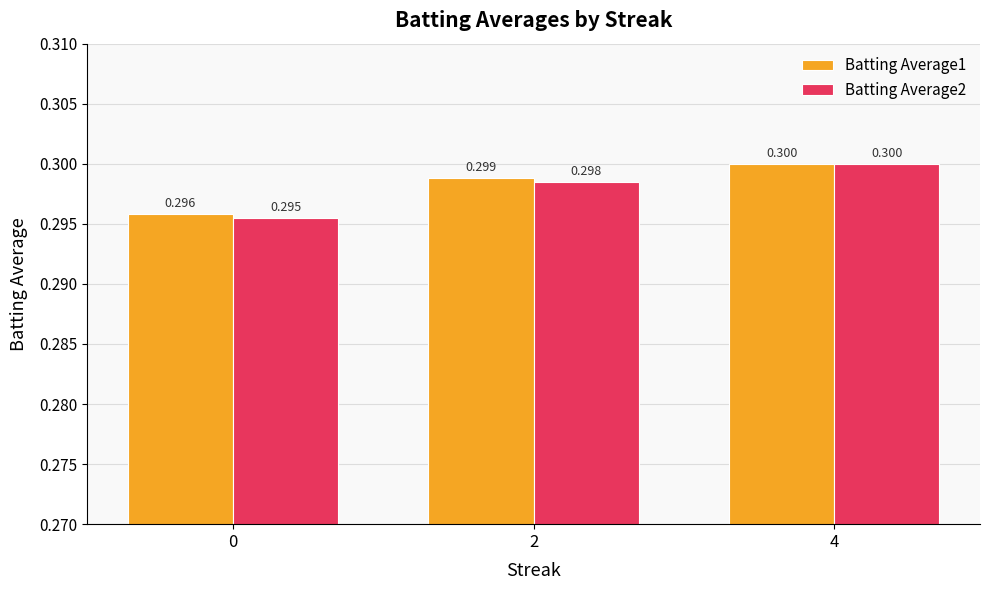

Reading left to right, transcribe all the data shown in this chart.

Batting Average1: 0=0.3	2=0.3	4=0.3
Batting Average2: 0=0.3	2=0.3	4=0.3